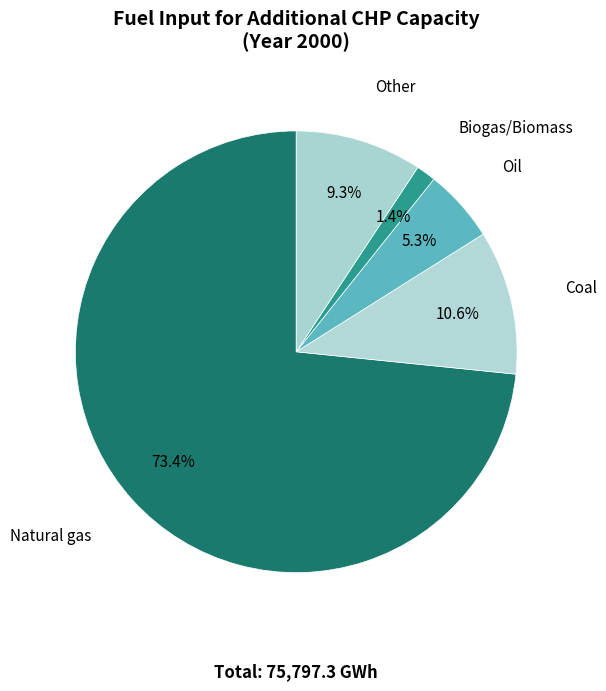

Which slice is the largest?

Natural gas